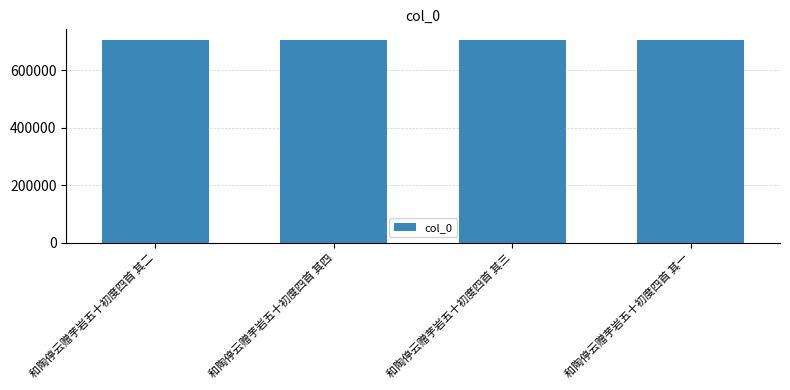

Approximately how many times larger is the value at 和陶停云赠芋岩五十初度四首 其四 compared to 和陶停云赠芋岩五十初度四首 其二?

1.0